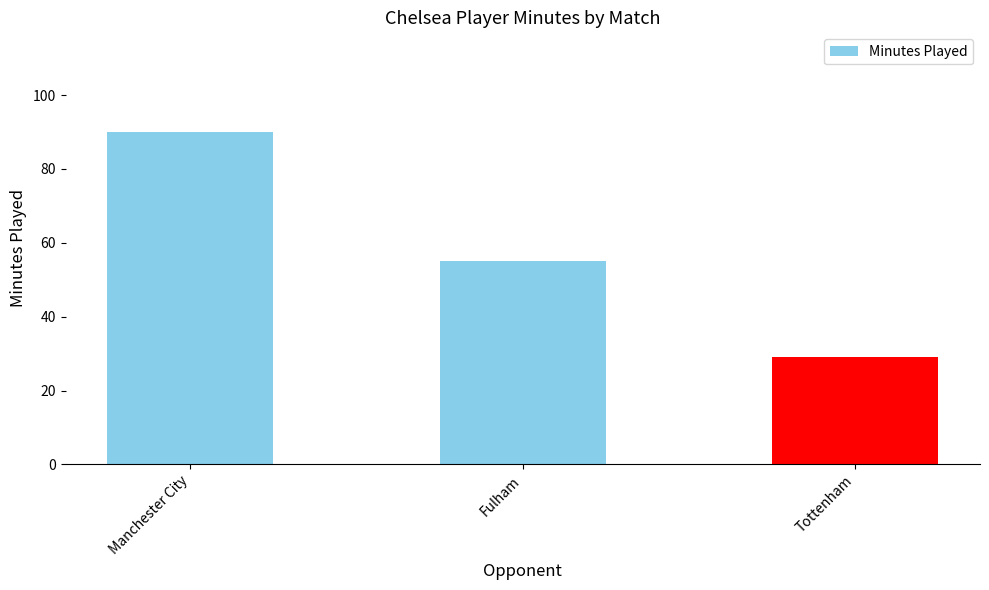

Is it true that the value at Manchester City is 154?

False